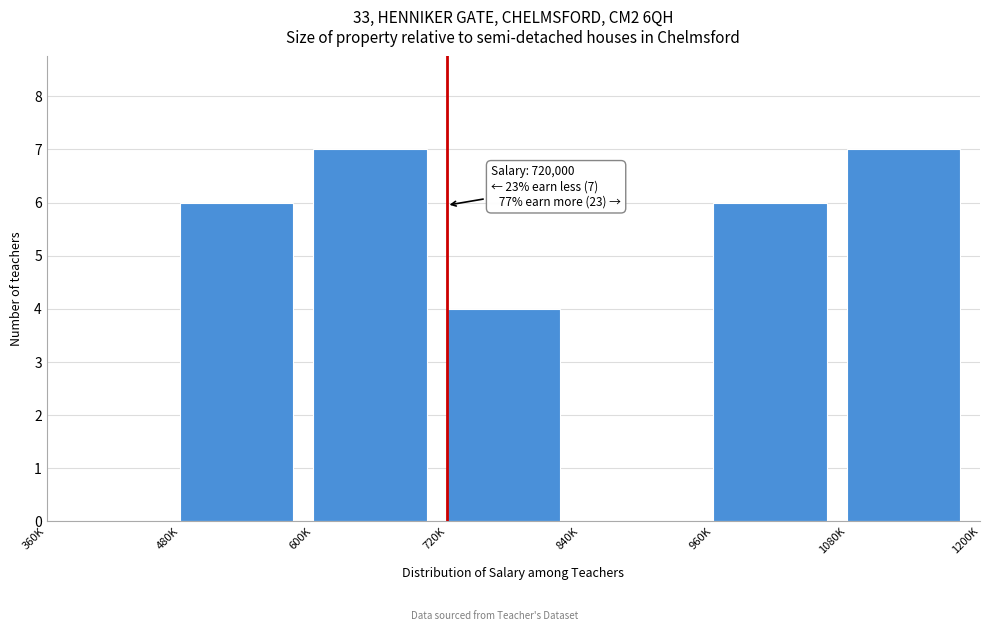

Reading left to right, transcribe all the data shown in this chart.

360K=0	480K=6	600K=7	720K=4	840K=0	960K=6	1080K=7